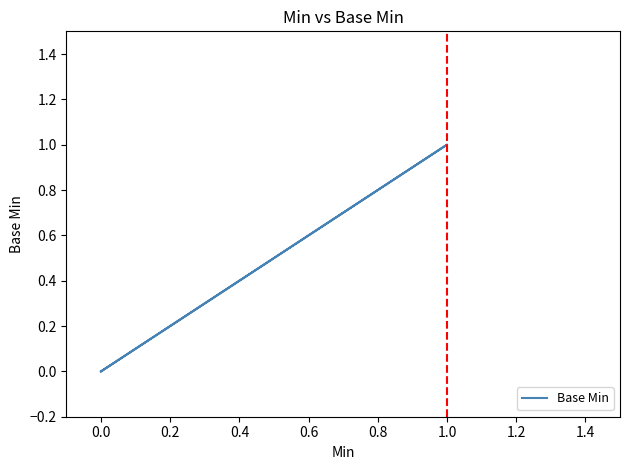

What is the maximum value shown in the chart?

1